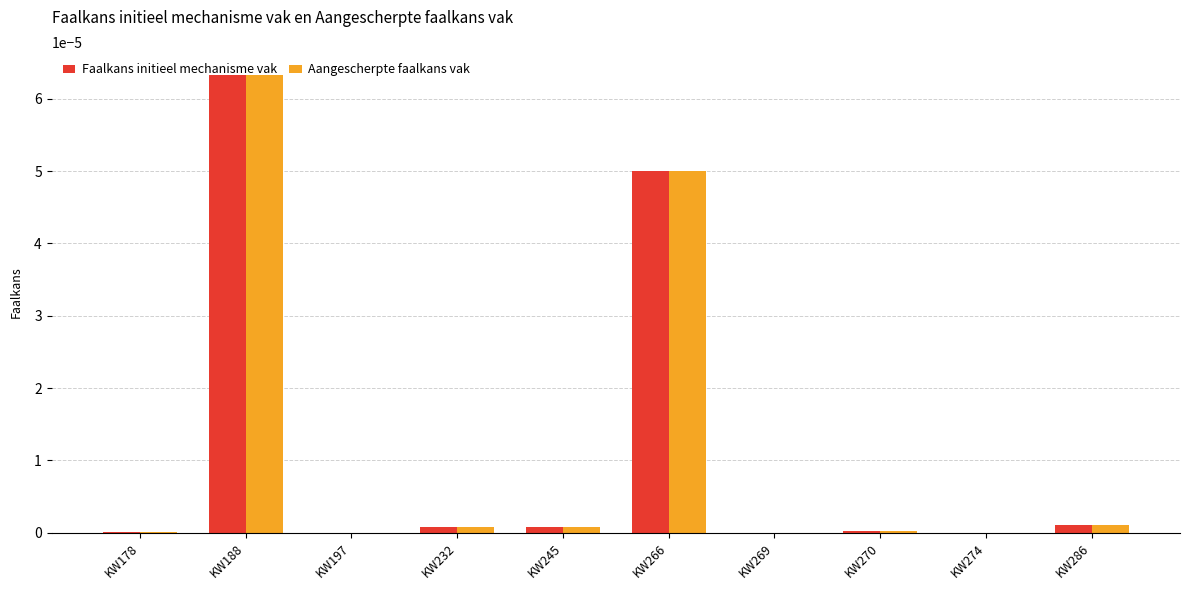

What are all the series names shown in the legend?

Faalkans initieel mechanisme vak, Aangescherpte faalkans vak